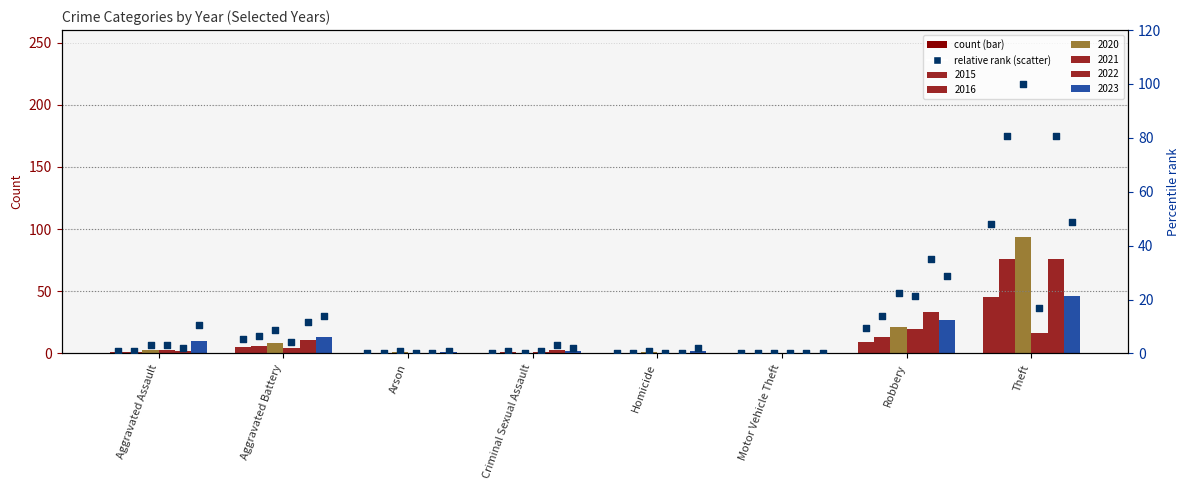

Which has a higher value, Criminal Sexual Assault or Arson?

Criminal Sexual Assault